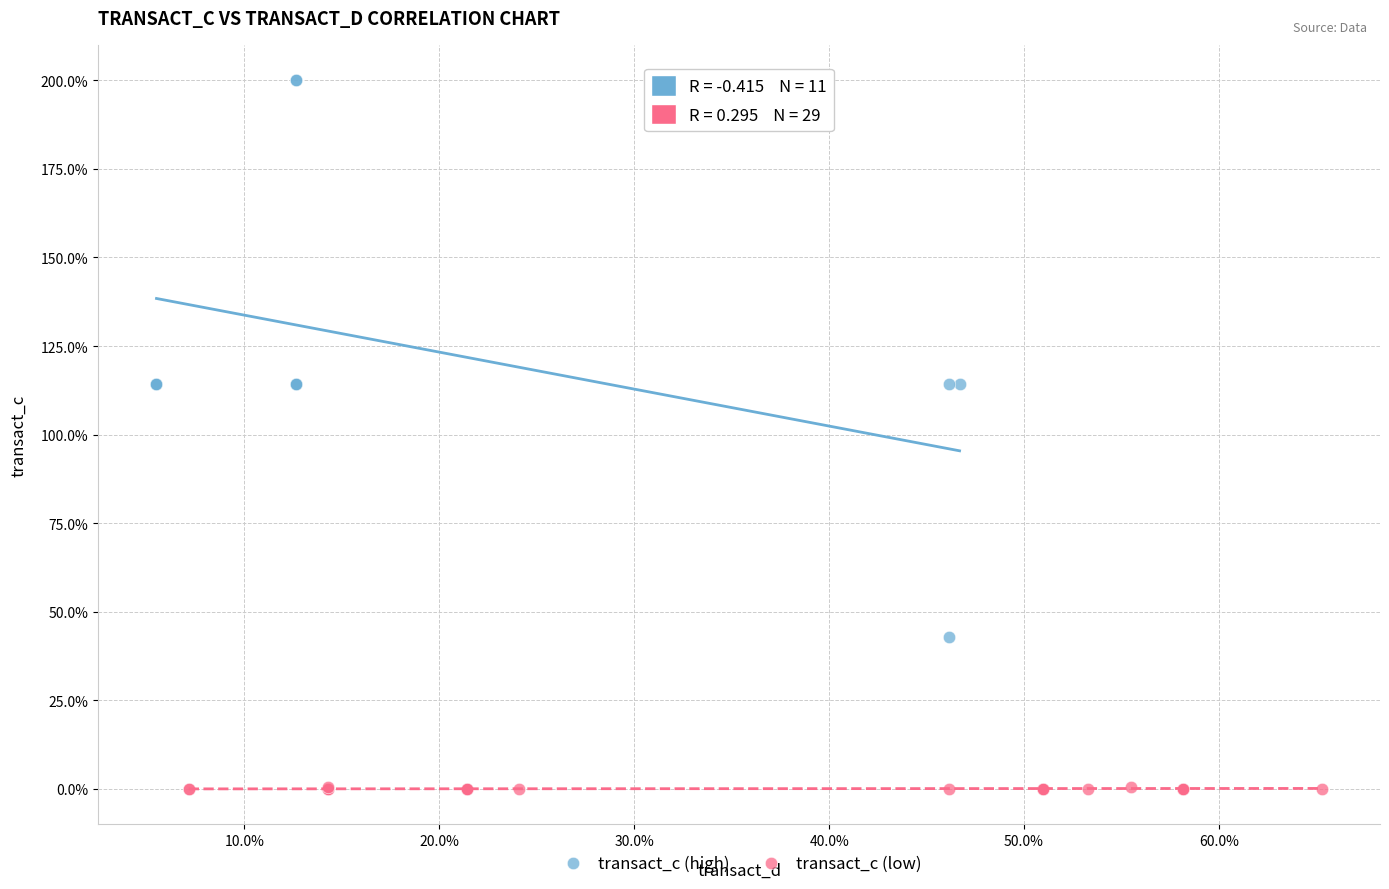

Which series has the largest Y range (max minus min)?

transact_c (high)